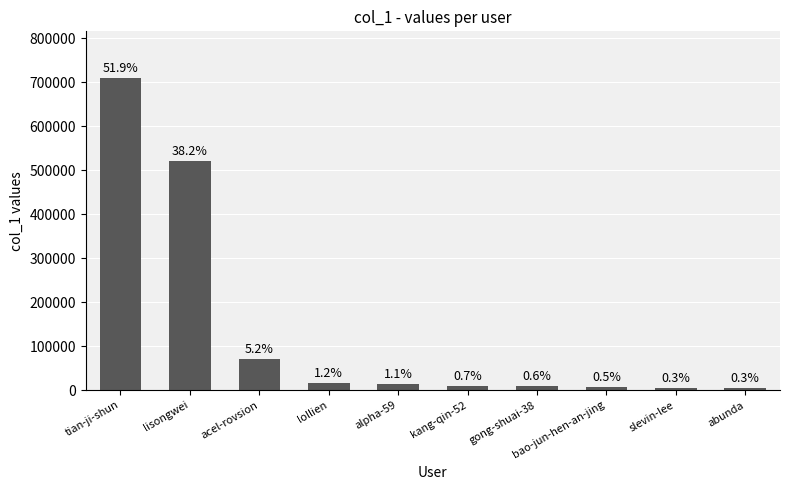

What is the average value?

136663